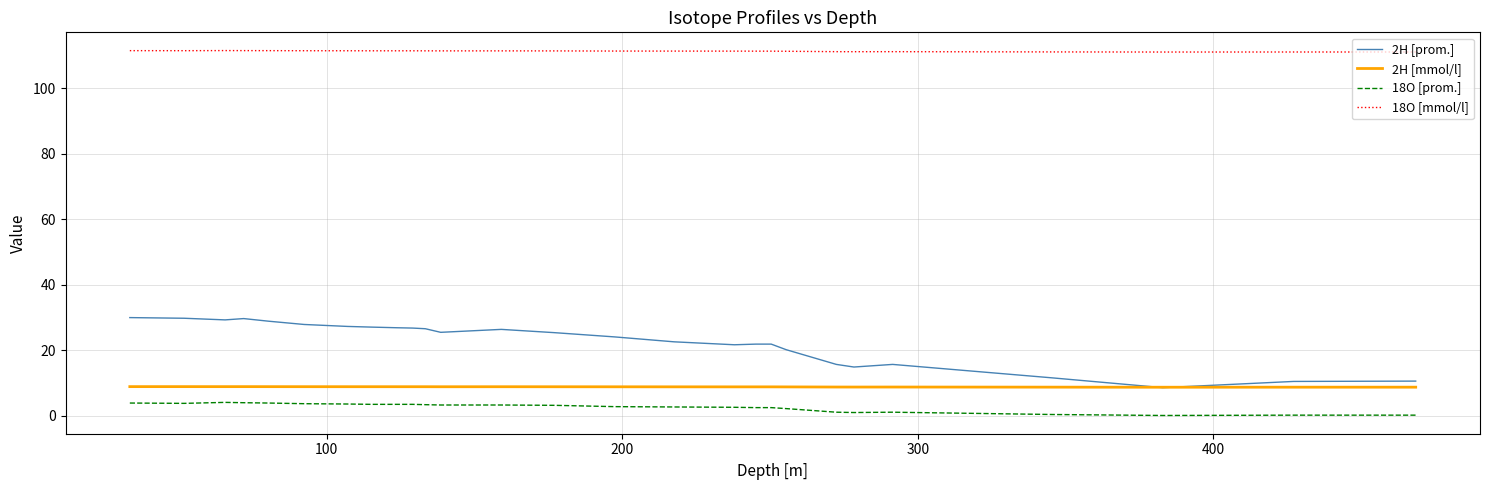

Which series has the largest range (max minus min)?

2H [prom.]